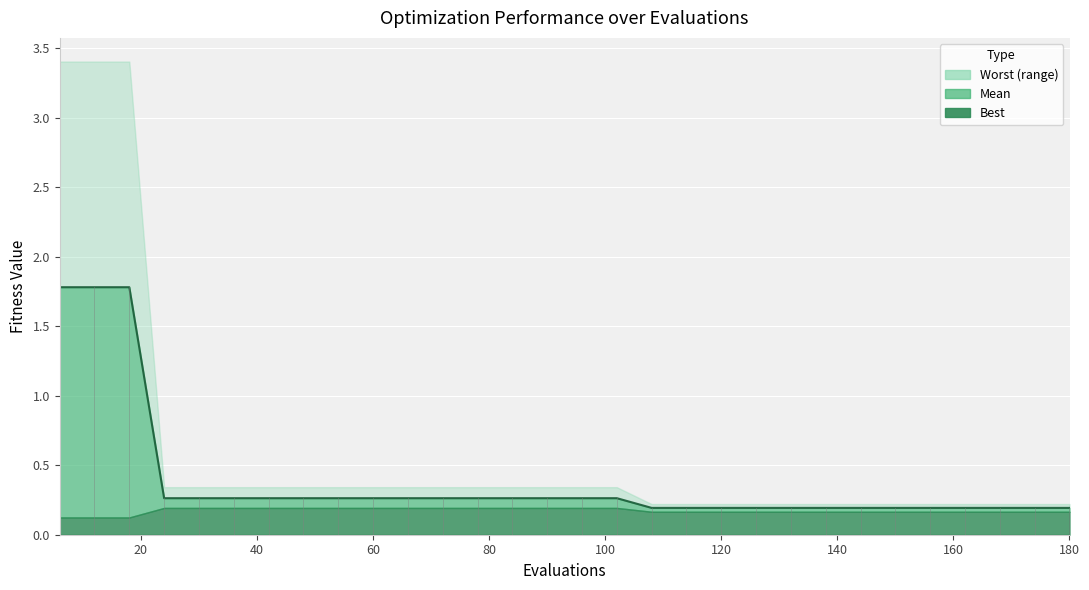

True or false: mean and best cross at least once.

False